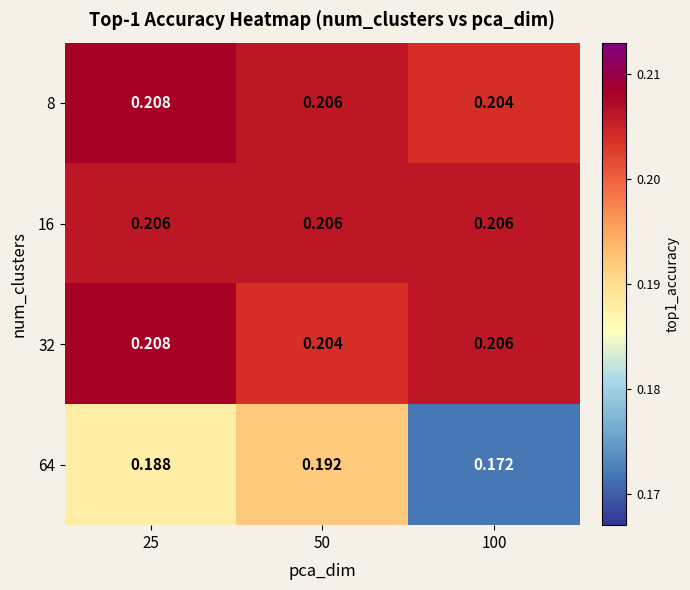

Is the value of 32 at 100 greater than the value of 64 at 100?

Yes